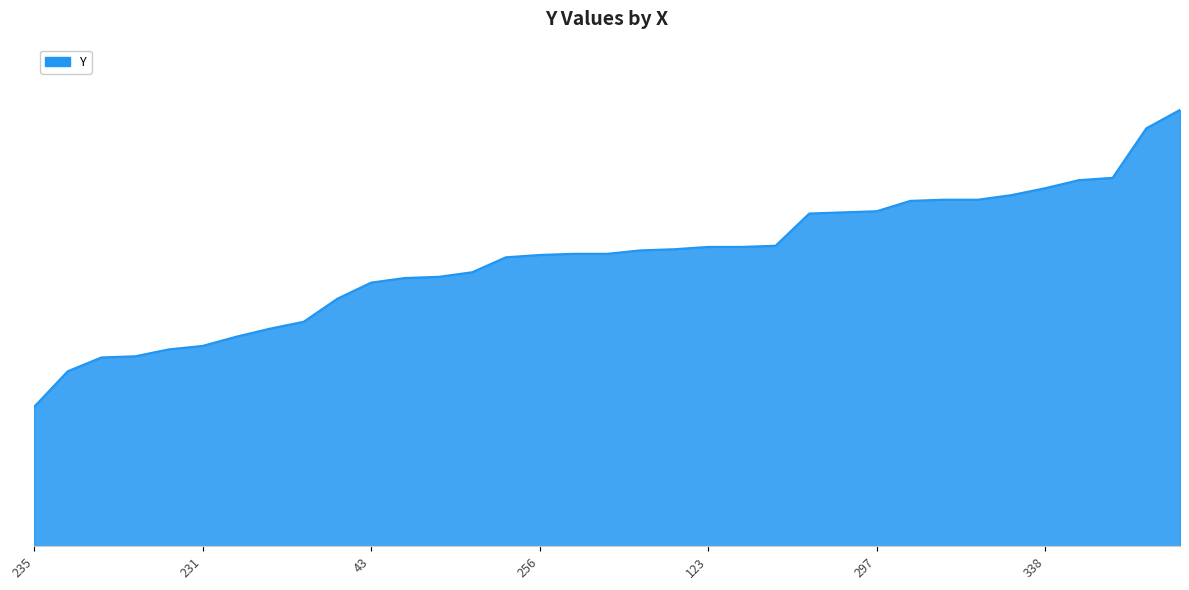

Is this an area chart (filled region under the line)?

Yes